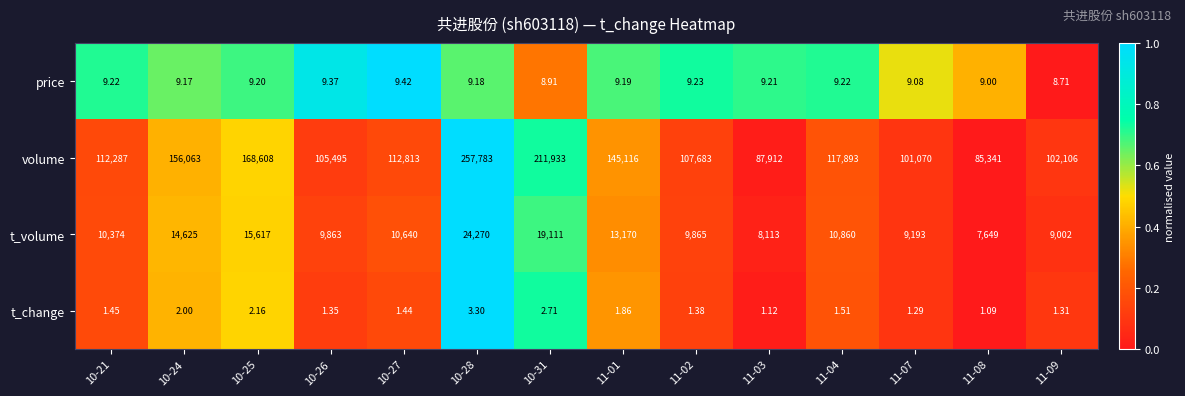

Which label corresponds to the largest value in the chart?

10-28